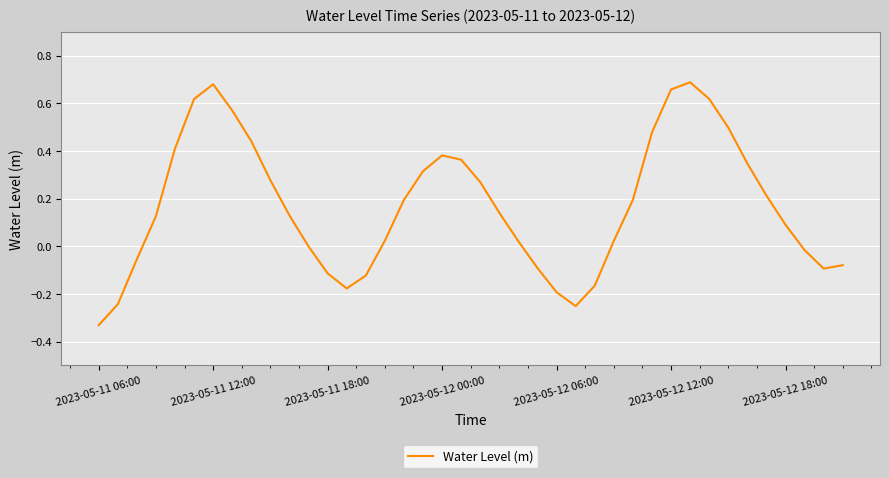

What is the difference between the maximum and minimum values?

1.0